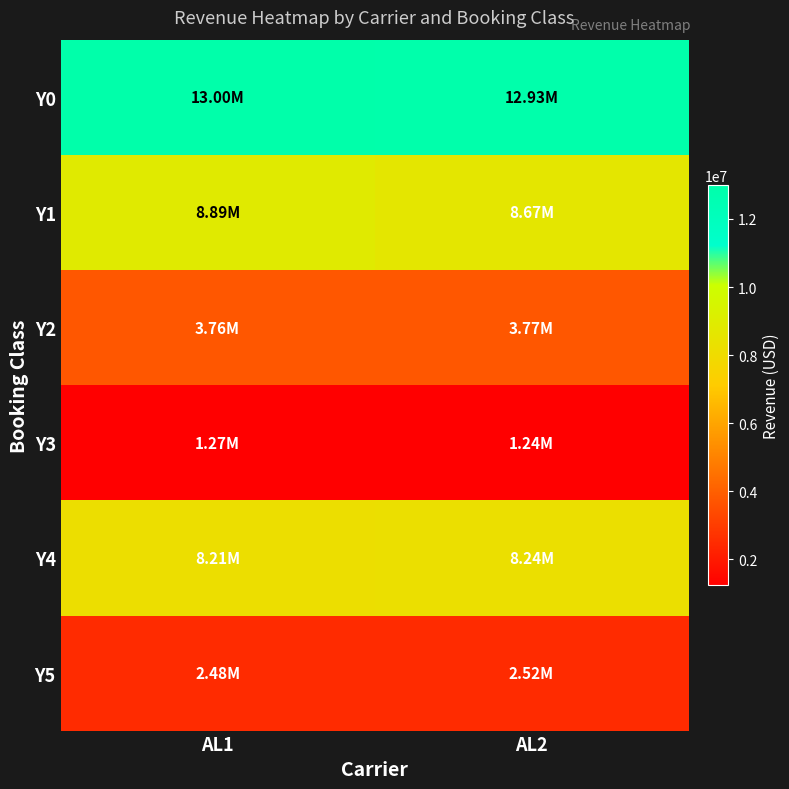

At which category is the sum across all series the highest?

AL1